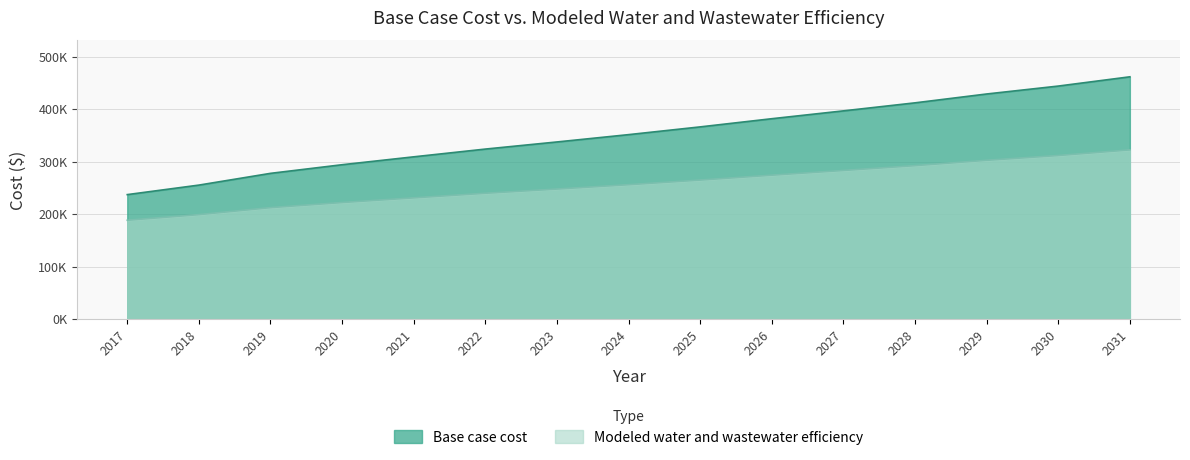

What is the minimum value shown in the chart?

188149.1